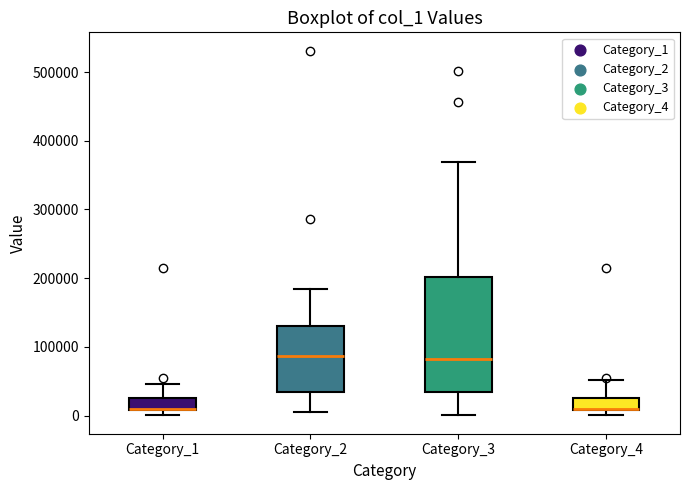

Comparing the boxes themselves (not the whiskers), which one is the tallest?

Category_3